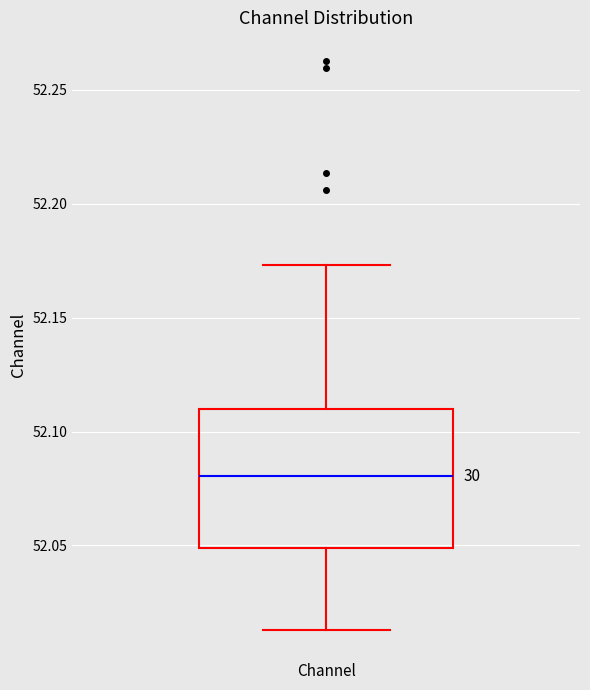

Read this box plot against the y-axis: the position of the median line, the range covered by the box, and the ends of both whiskers. The values are not printed on the chart, so give them approximately, as read against the axis.

median 52.080, box 52.050 to 52.110, whiskers 52.015 to 52.175